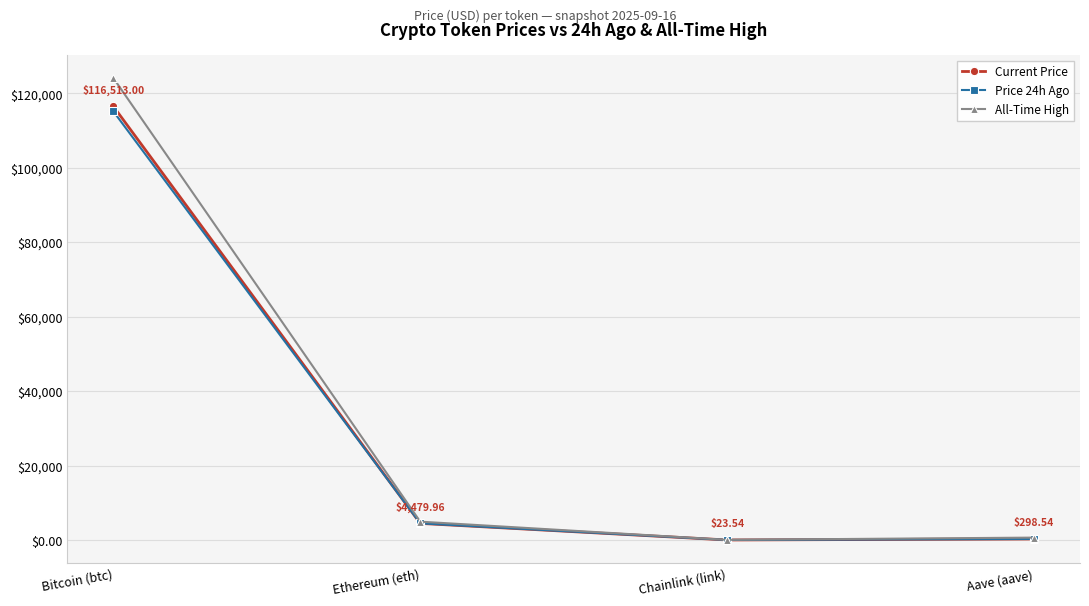

What is the sum of all Current Price values?

121315.0